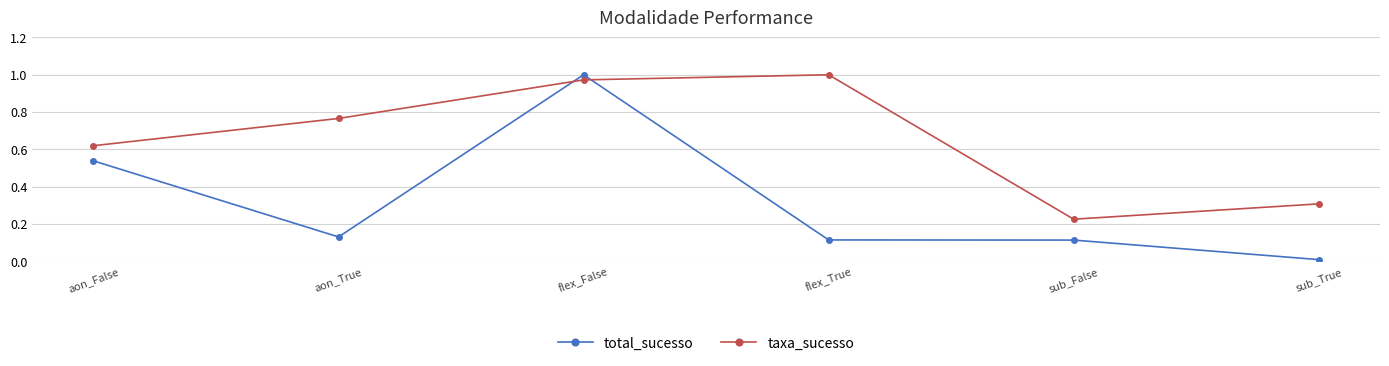

Which series has the largest total across all categories?

taxa_sucesso